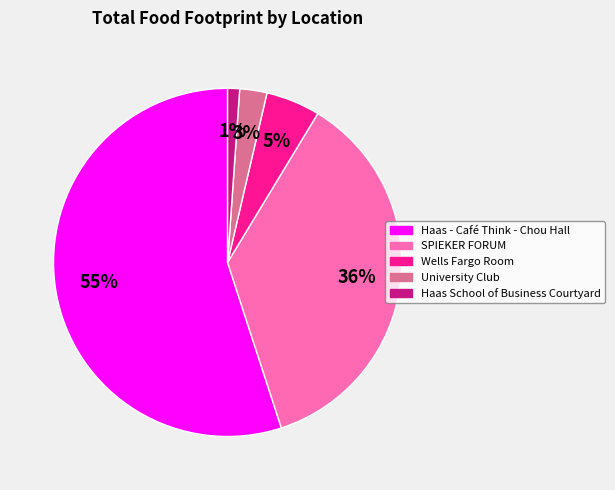

Between University Club and Haas - Café Think - Chou Hall, which is larger?

Haas - Café Think - Chou Hall